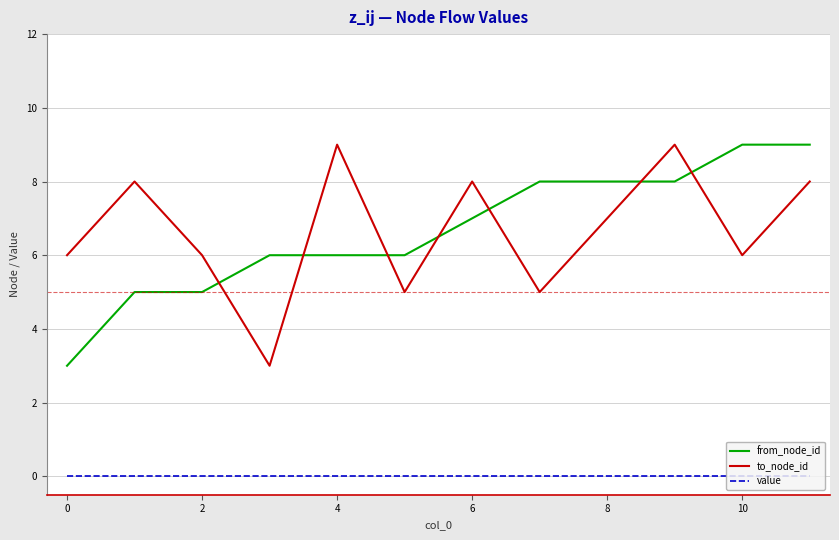

True or false: to_node_id and value cross at least once.

False